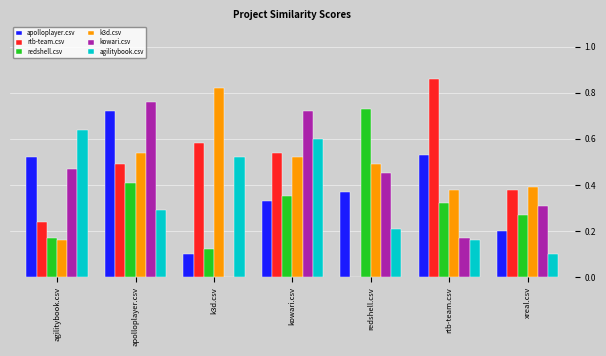

What is the total value across all series at apolloplayer.csv?

3.2